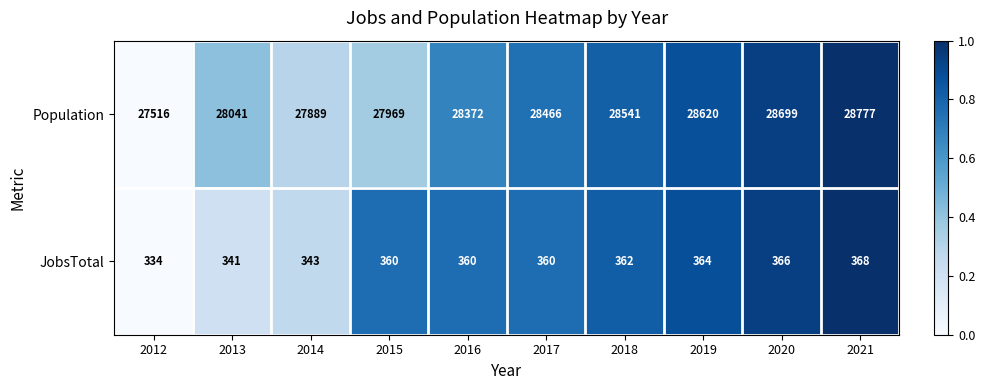

List the series in order of their peak value, lowest first.

JobsTotal, Population